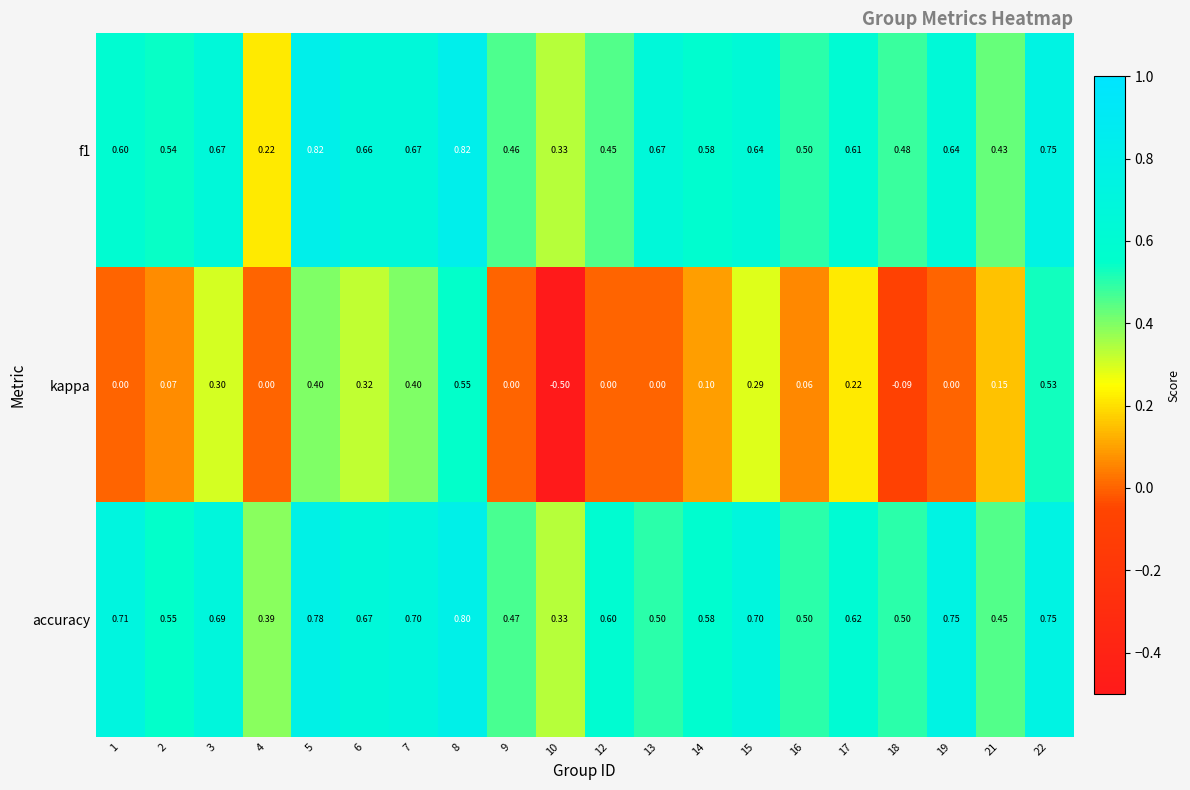

Rank the series by their maximum value, from highest to lowest.

f1, accuracy, kappa